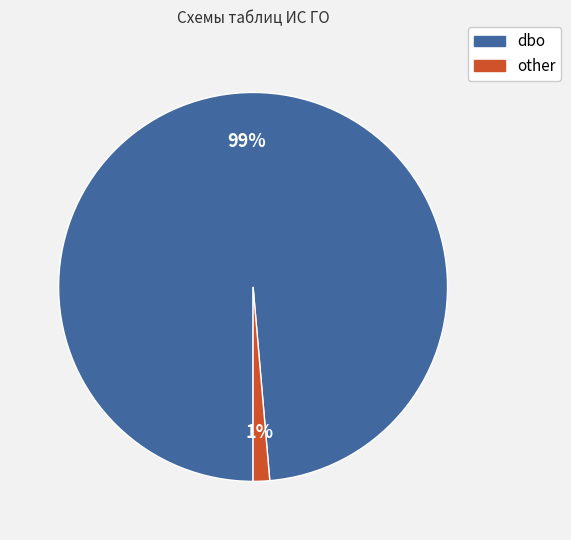

What percentage is the other slice, to the nearest percent?

1%